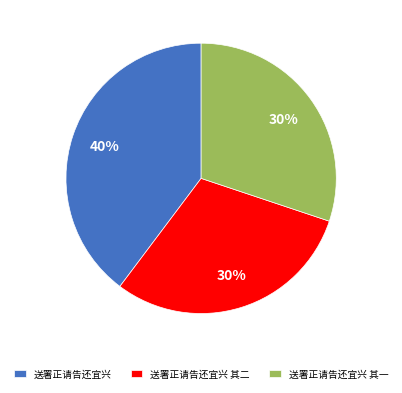

The 送署正请告还宜兴 其一 slice represents 41% of the pie. True or false?

False